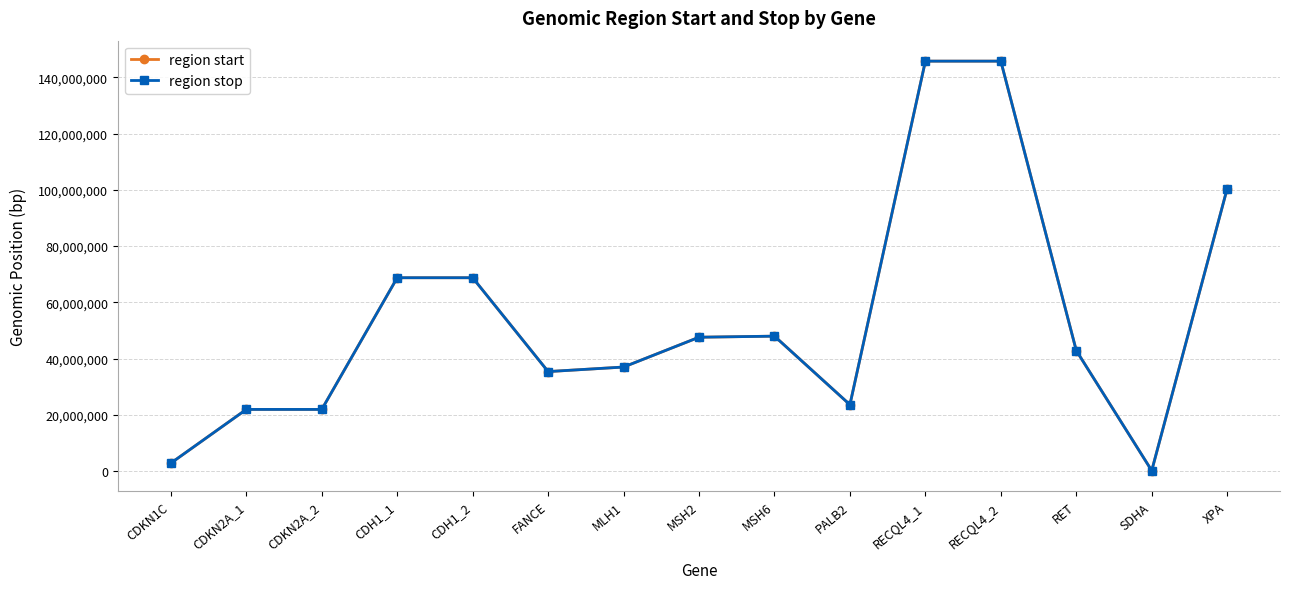

What position from the left is PALB2?

10